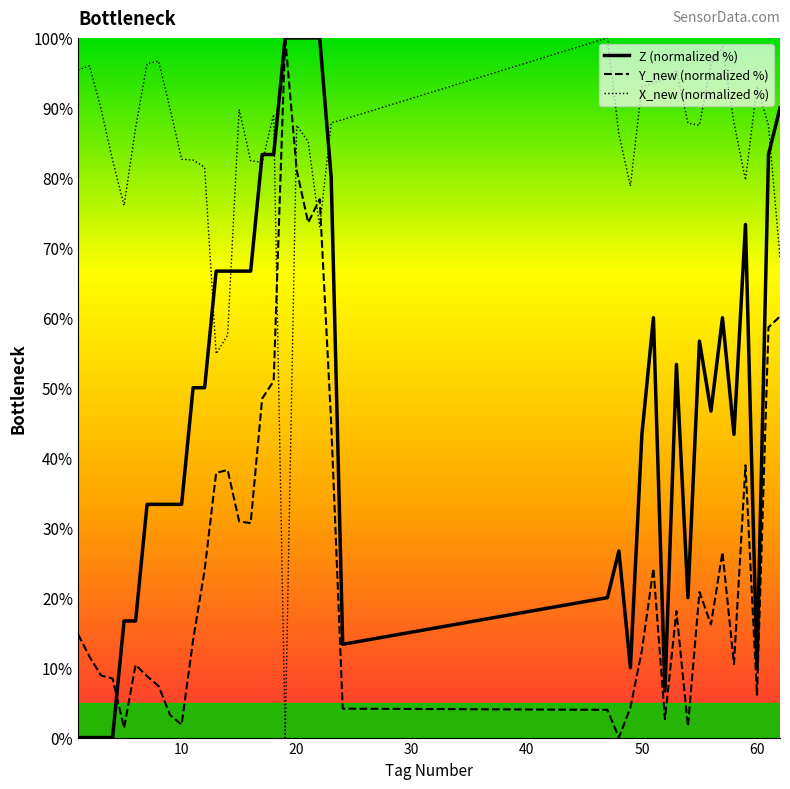

Which series has the largest range (max minus min)?

Z